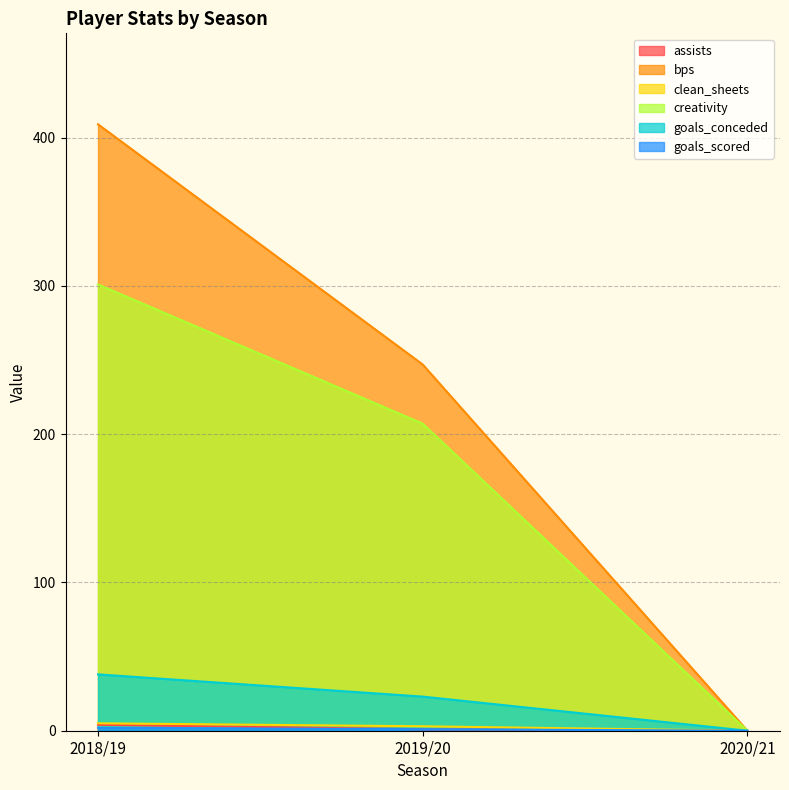

Between 2018/19 and 2020/21, which series saw the biggest shift?

bps